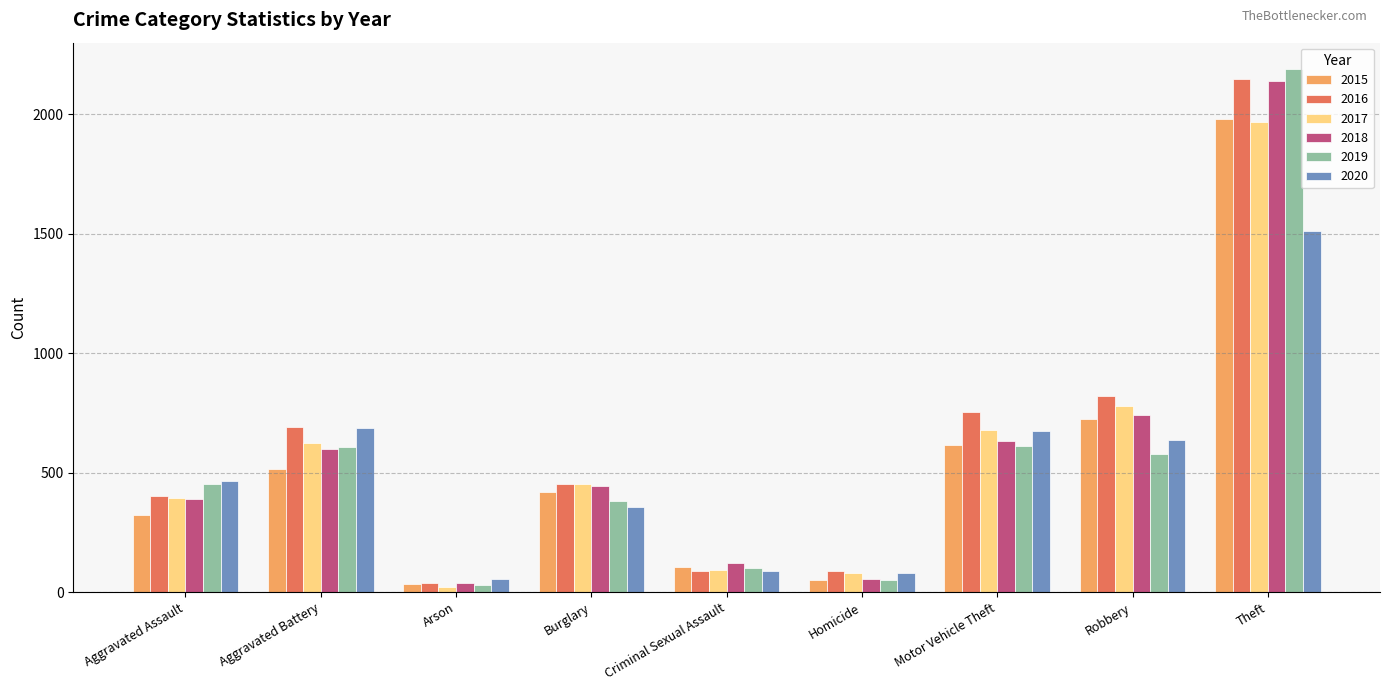

Are the bars horizontal?

No